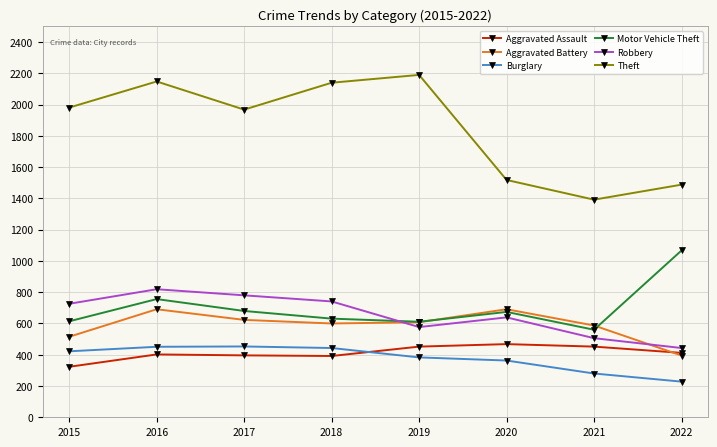

True or false: Aggravated Assault has more than 1 interior local peaks.

True